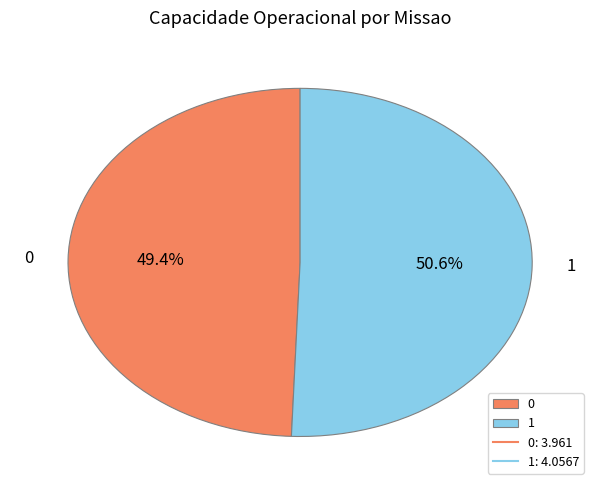

What portion of the pie excludes 1?

49.4%